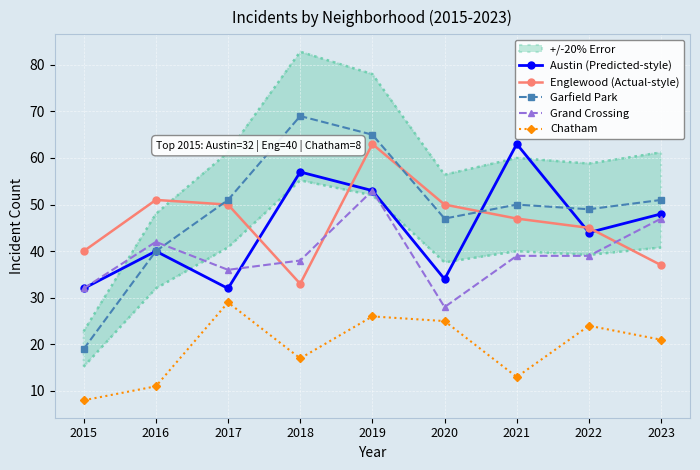

Which category has the highest value in the Chatham series?

2017